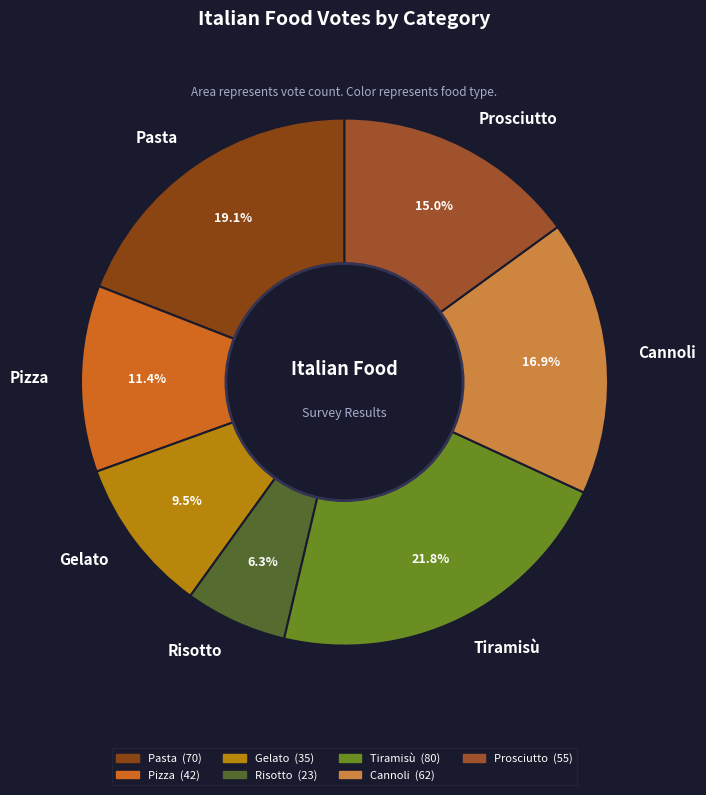

True or false: Pizza accounts for 11% of the total.

True